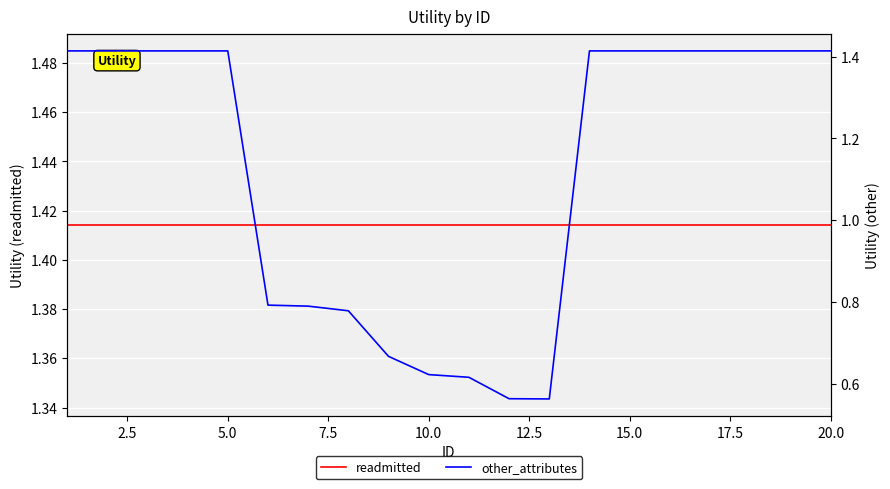

The value of readmitted at 5.0 is 1.4. True or false?

True